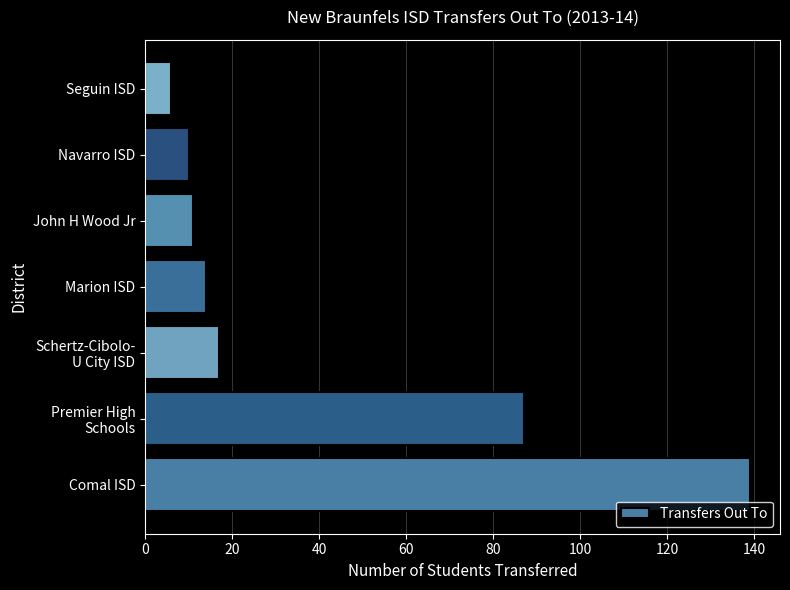

The chart shows a value of 235 at Comal ISD. True or false?

False